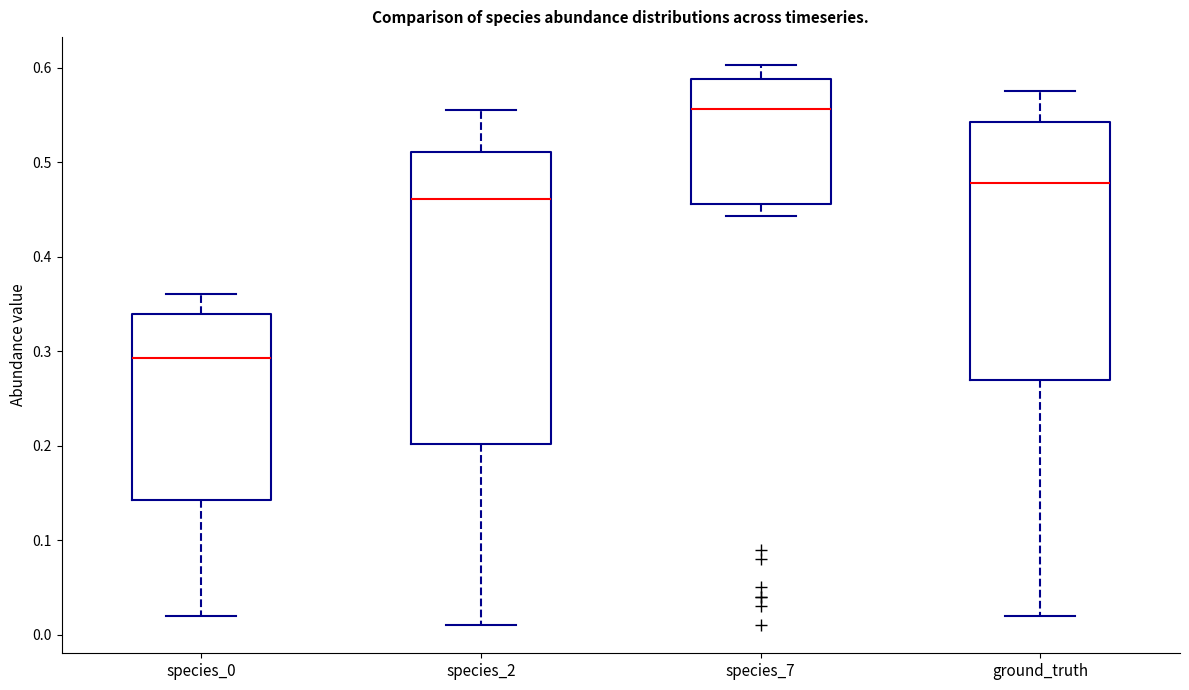

Where does the upper whisker of the box for species_0 end on the y-axis? The values are not printed on the chart, so give them approximately, as read against the axis.

0.36